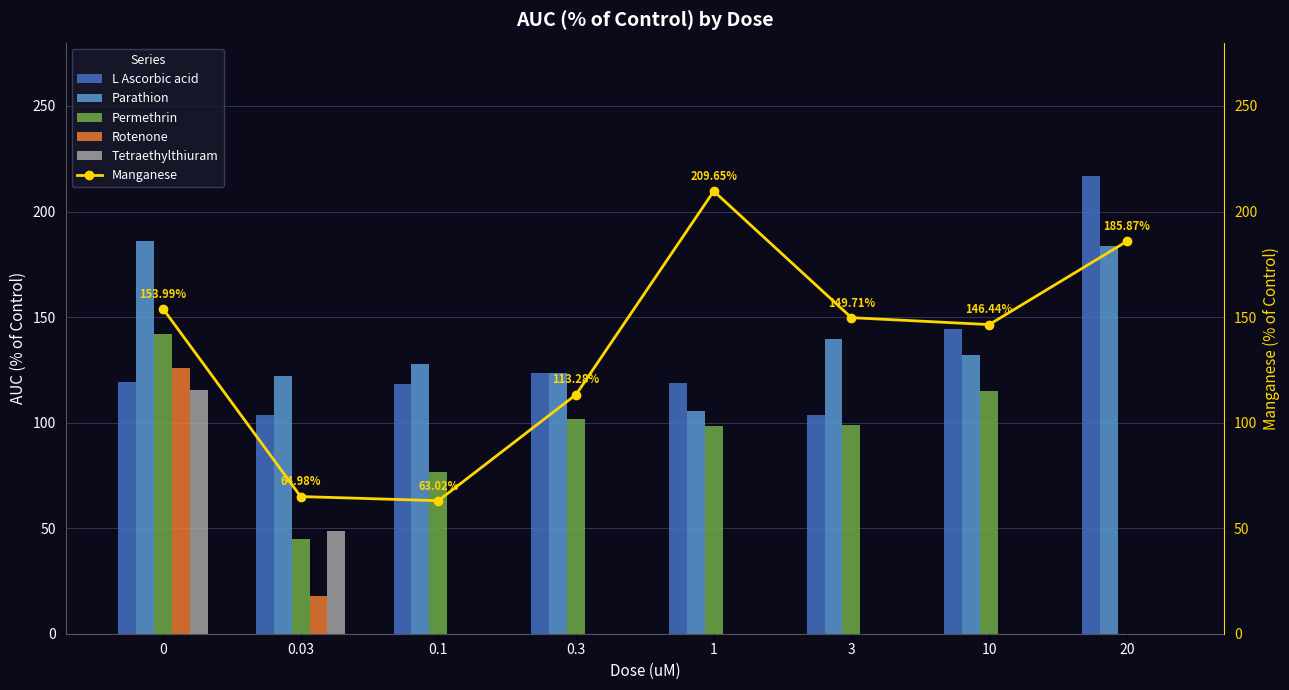

Reading left to right, what are all the values shown in this chart?

L Ascorbic acid: 0=119.0	0.03=103.5	0.1=118.2	0.3=123.7	1=118.6	3=103.7	10=144.4	20=216.9
Parathion: 0=185.8	0.03=122.1	0.1=127.7	0.3=123.5	1=105.4	3=139.7	10=132.0	20=183.6
Permethrin: 0=141.9	0.03=44.8	0.1=76.4	0.3=101.5	1=98.3	3=99.0	10=114.8	20=0.0
Rotenone: 0=125.8	0.03=17.7	0.1=0.0	0.3=0.0	1=0.0	3=0.0	10=0.0	20=0.0
Tetraethylthiuram: 0=115.5	0.03=48.8	0.1=0.0	0.3=0.0	1=0.0	3=0.0	10=0.0	20=0.0
Manganese: 0=154.0	0.03=65.0	0.1=63.0	0.3=113.3	1=209.6	3=149.7	10=146.4	20=185.9